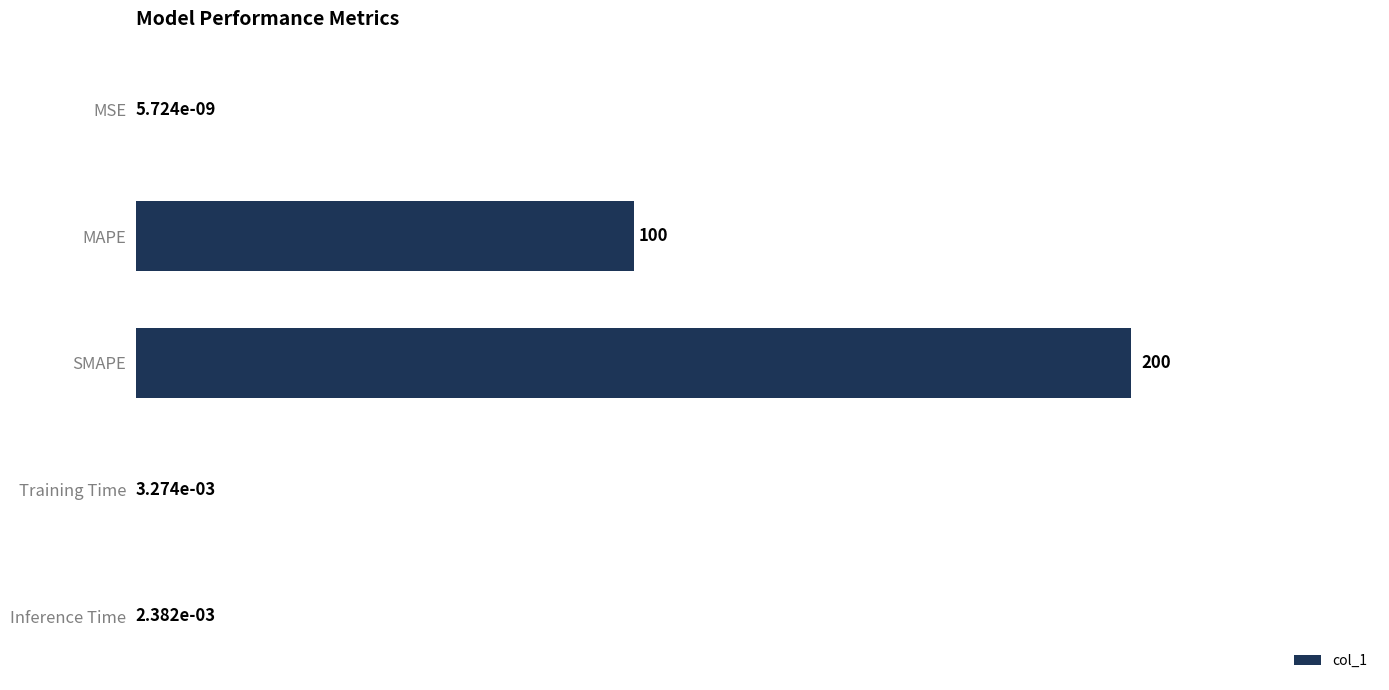

True or false: the data shows 34.3 at MAPE.

False